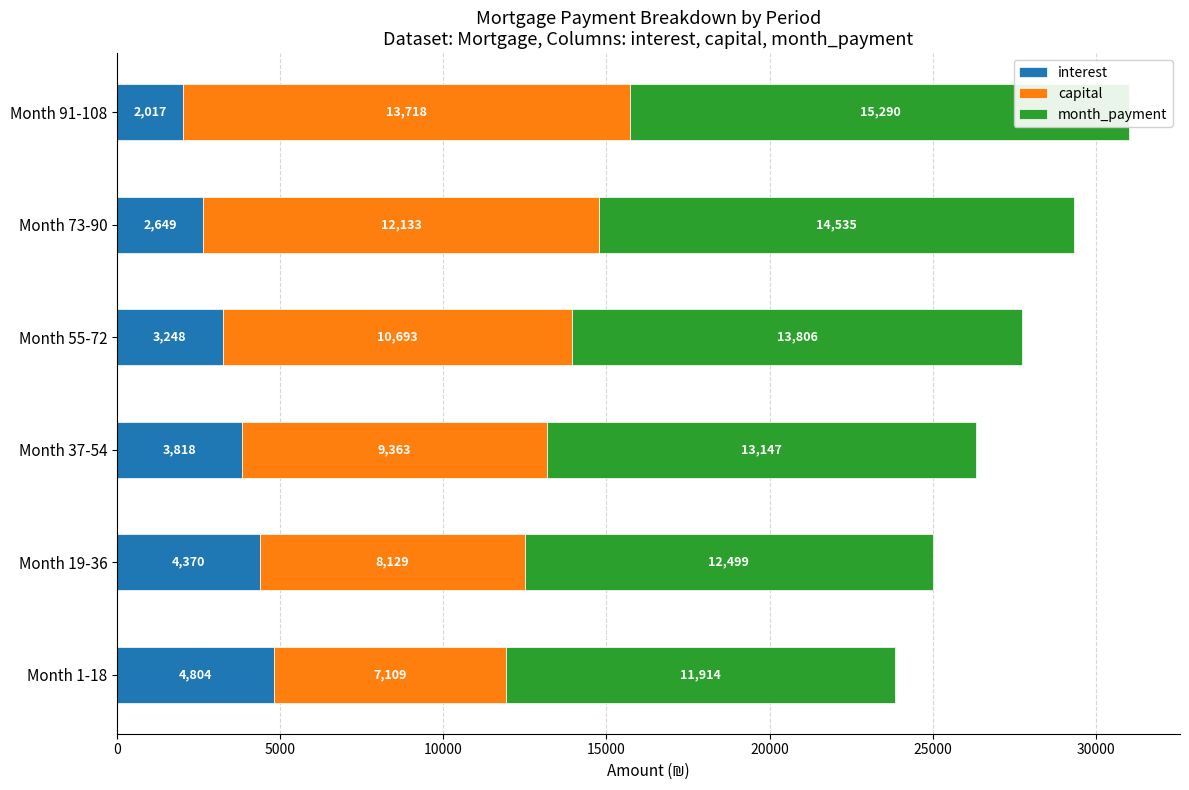

What is the highest value of the interest series?

4804.4